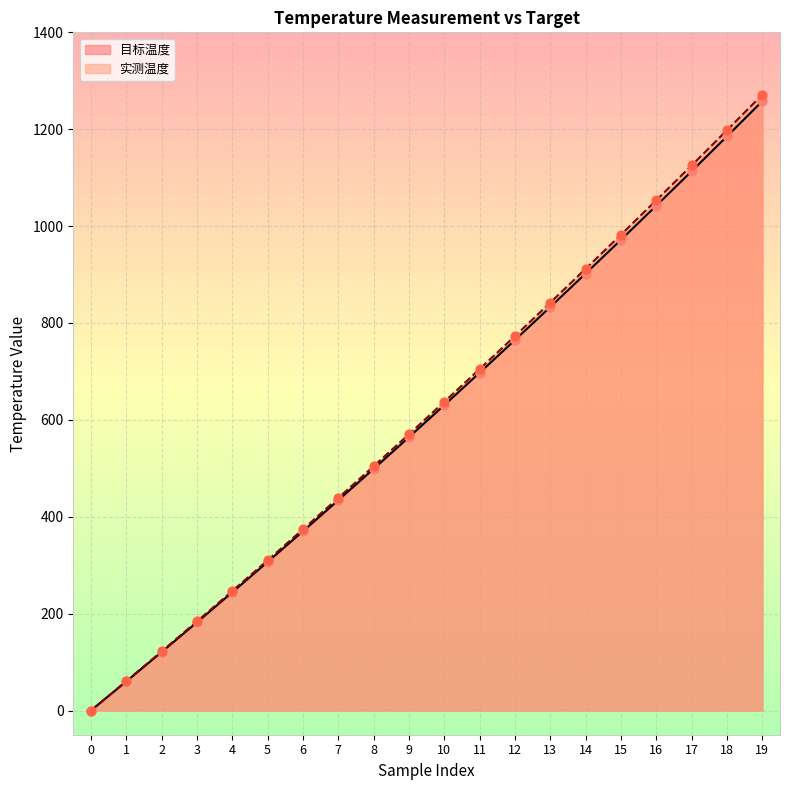

What is the total value across all series at 16?

2095.7